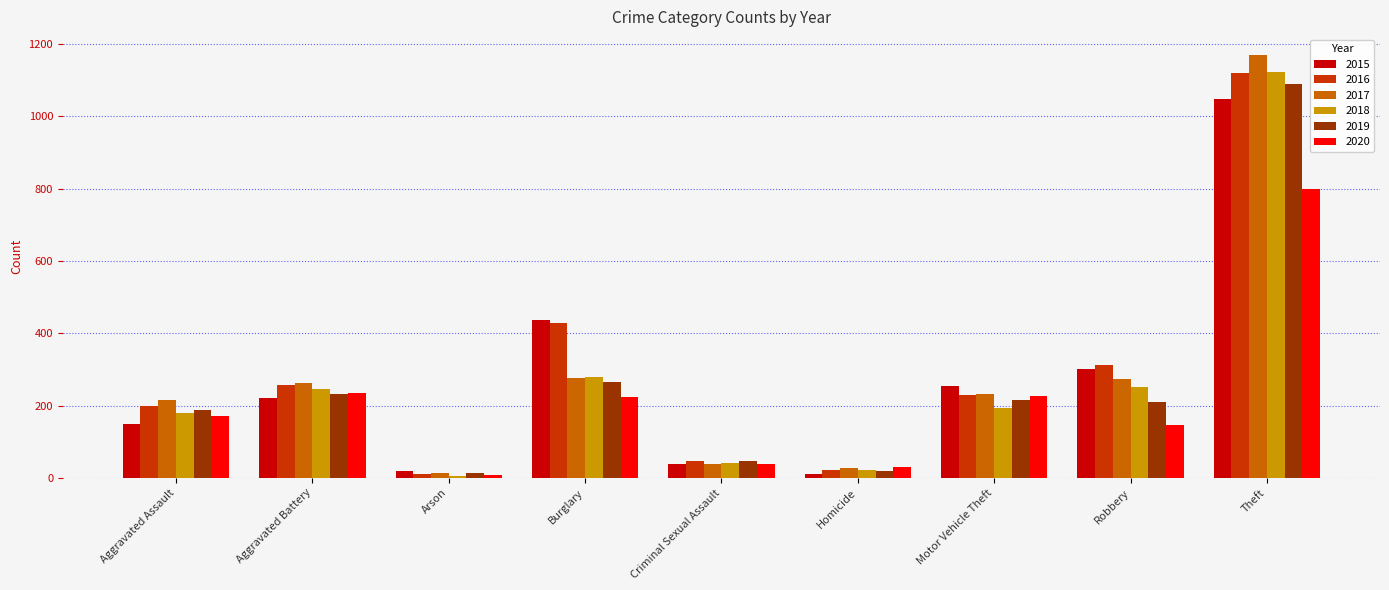

At which category does the chart reach its peak across all series?

Theft